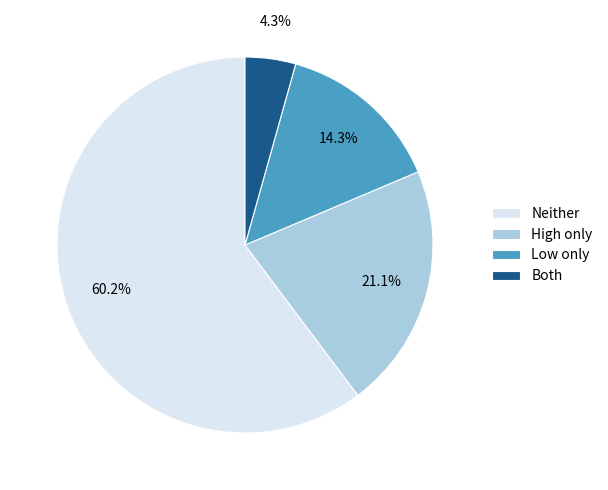

Is Both the majority of the pie?

No